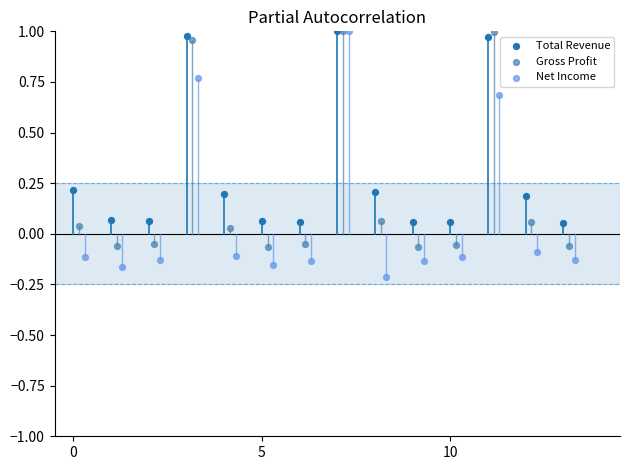

Which series contains the lowest Y value?

Net Income